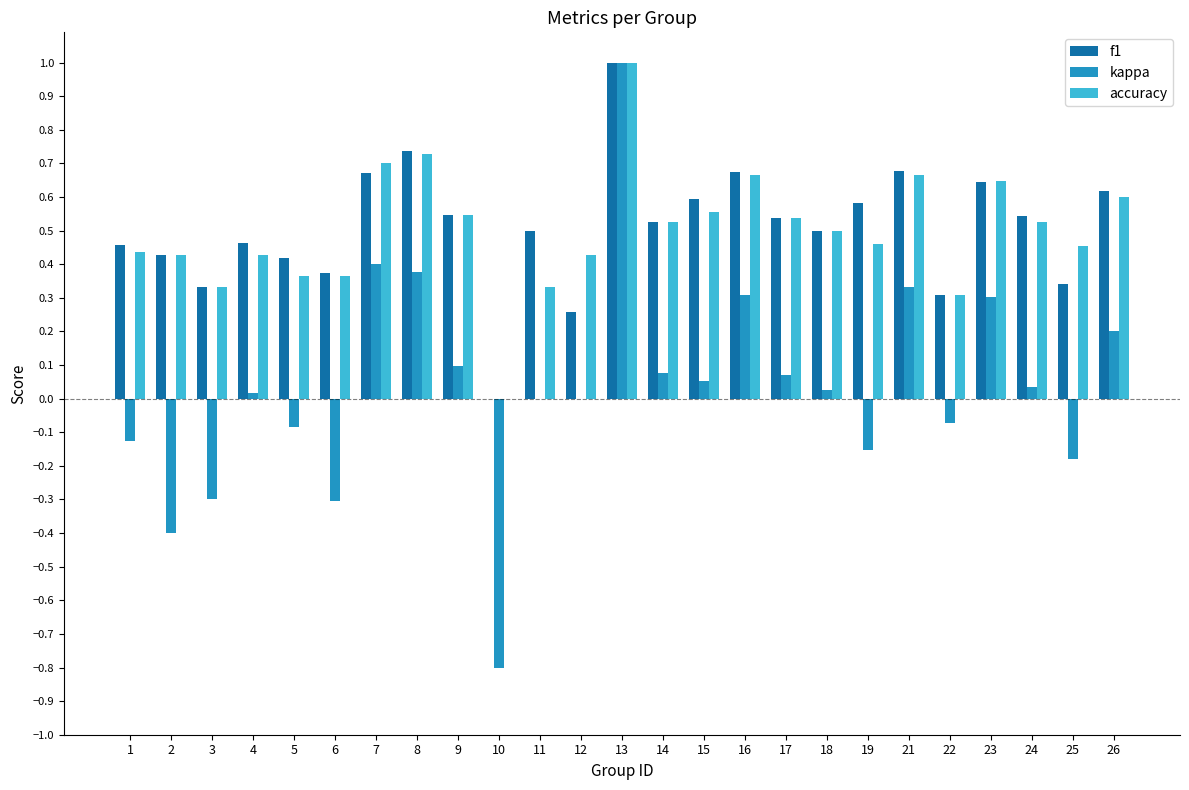

True or false: kappa has a value of 0.3 at 16.

True